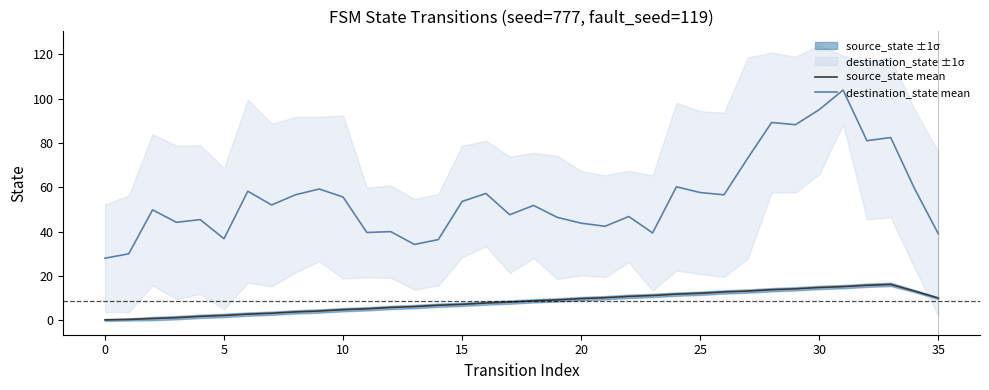

The source_state mean series shows 0.2 at 0. True or false?

True